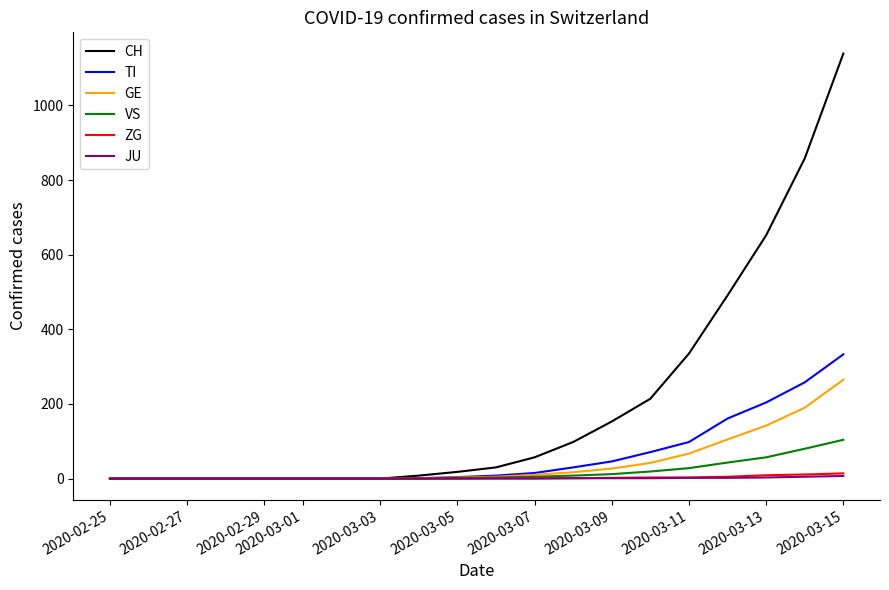

What is the greatest value displayed?

1139